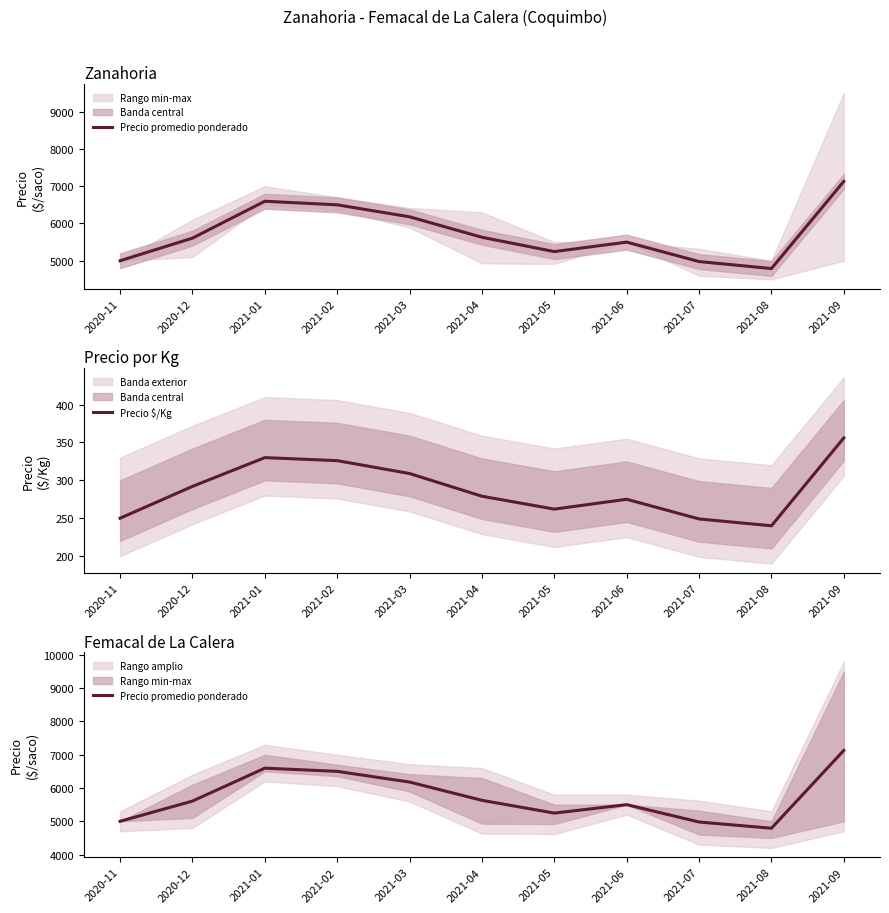

What is the average value of the Precio $/Kg series?

288